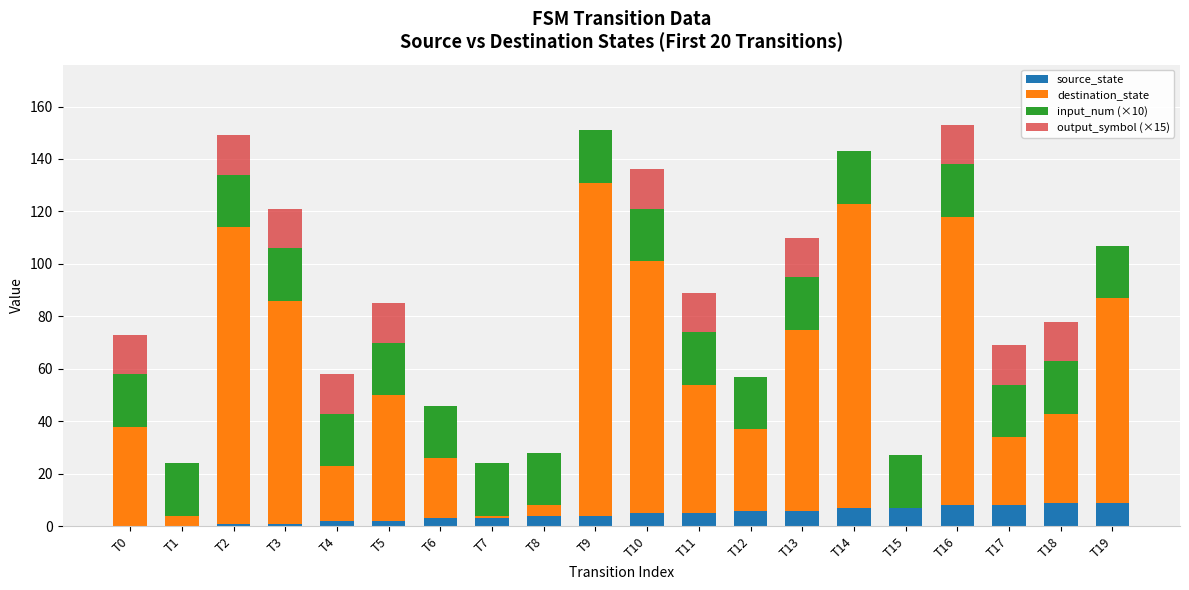

What is the highest value of the source_state series?

9